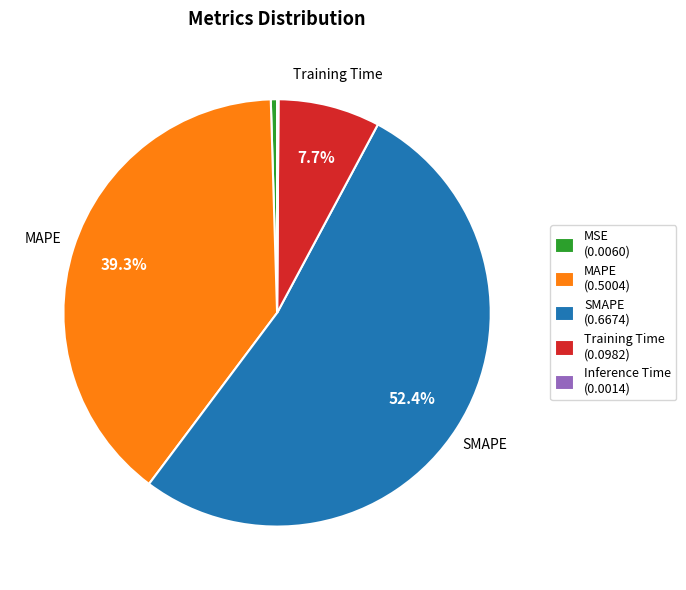

What is the total percentage of SMAPE (0.6674) and Training Time (0.0982)?

60.1%